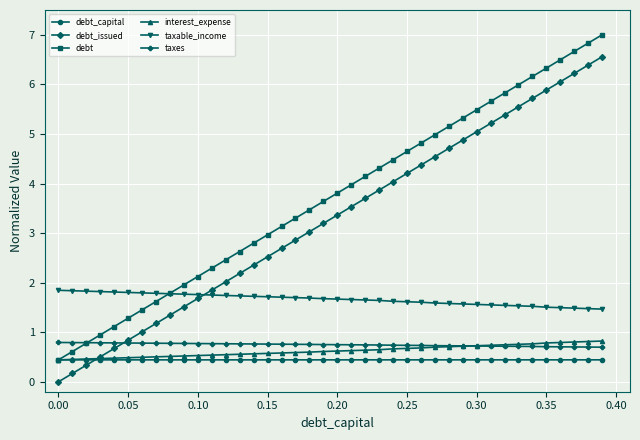

What is the value of the debt point at the 28th from the left?

5.0